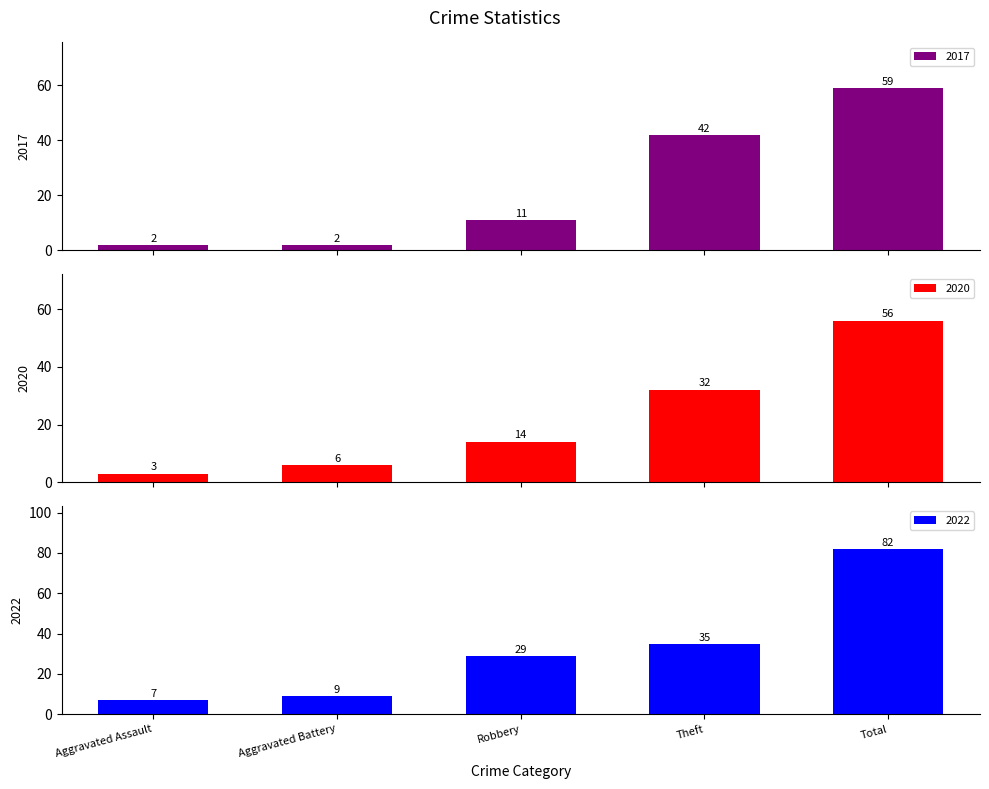

Which series has the largest range (max minus min)?

2022